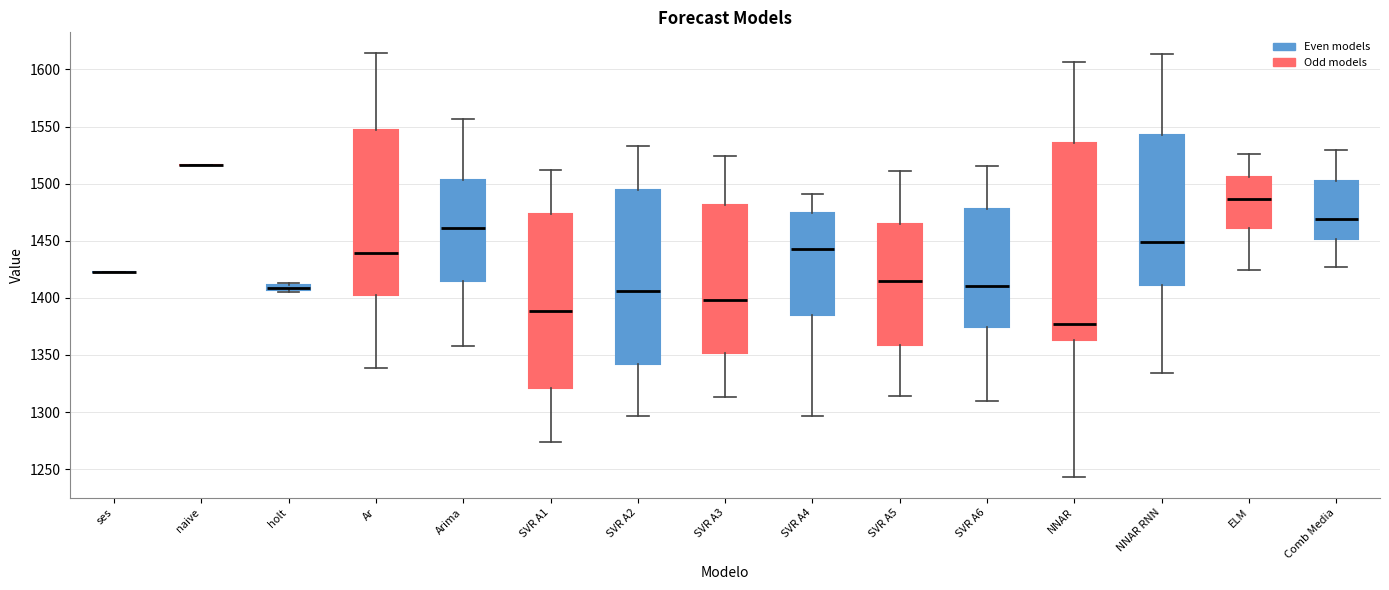

Comparing the boxes themselves (not the whiskers), which one is the tallest?

NNAR